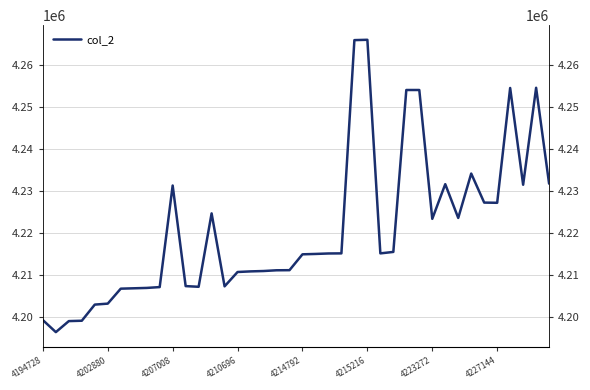

Where is the first local maximum?

4207008